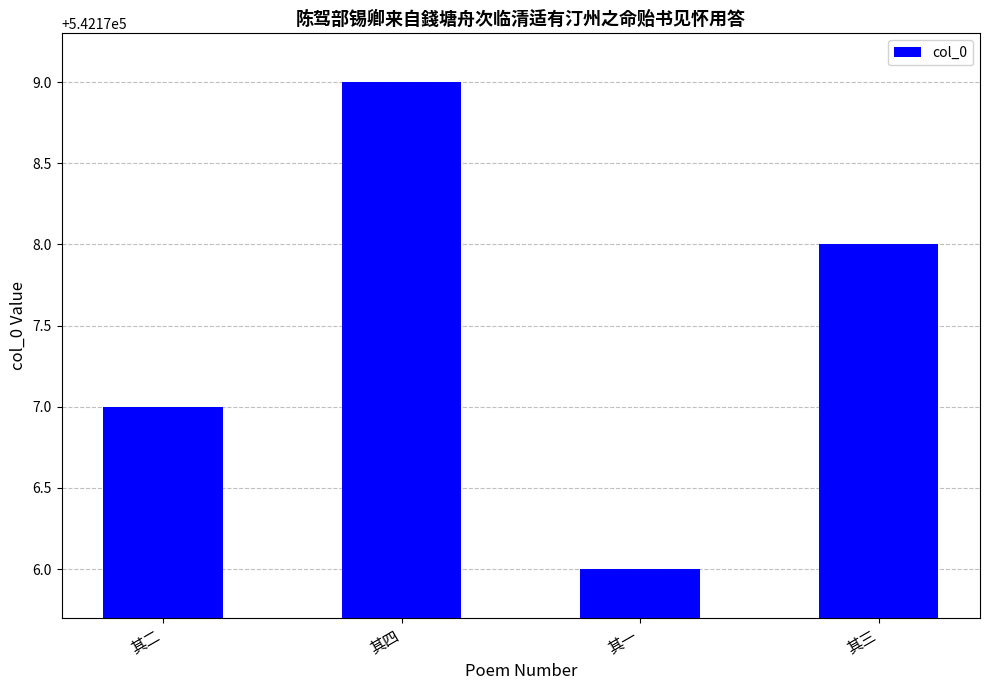

Reading left to right, what are all the values shown in this chart?

其二=542177	其四=542179	其一=542176	其三=542178